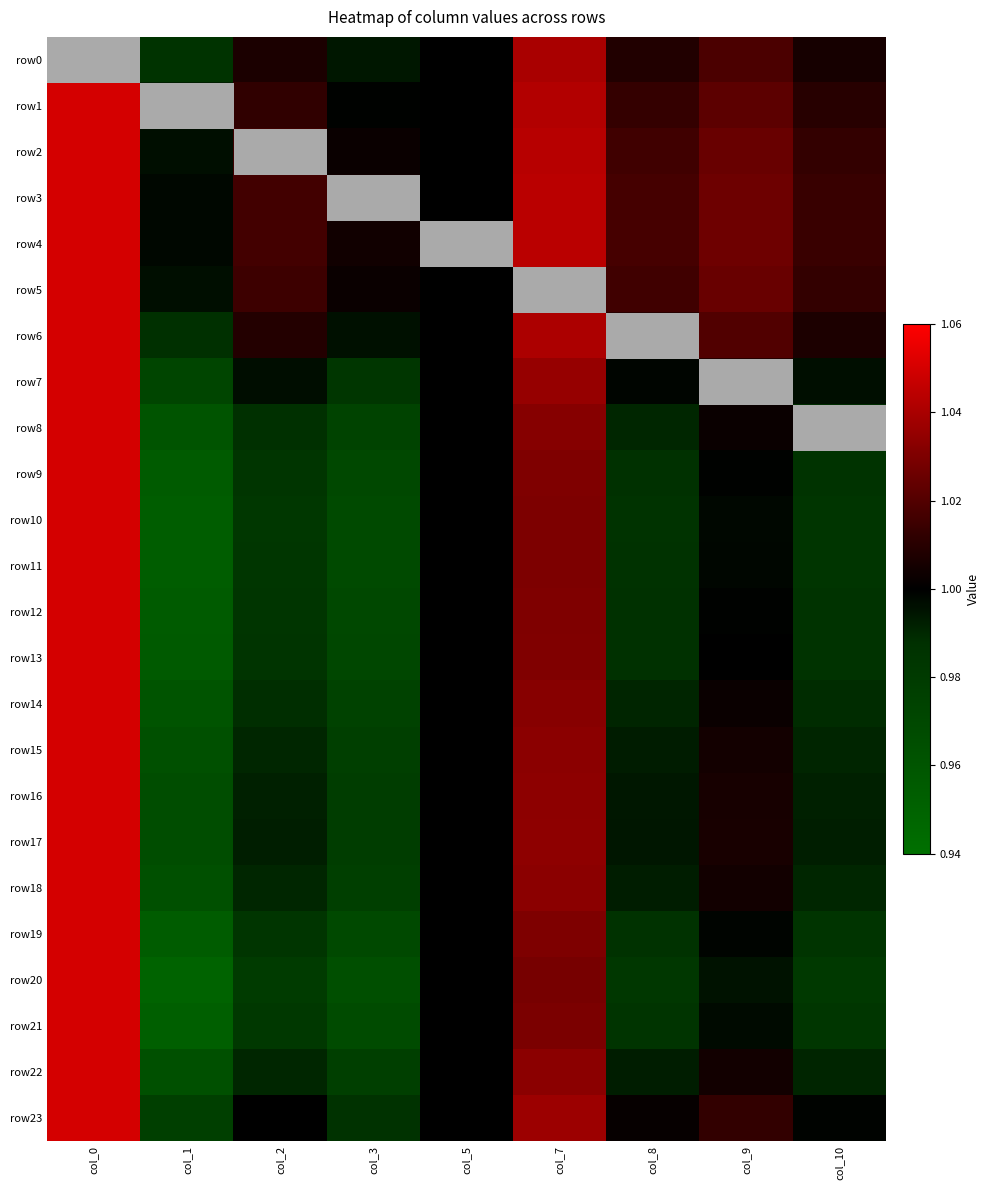

At which category is the sum across all series the highest?

col_0